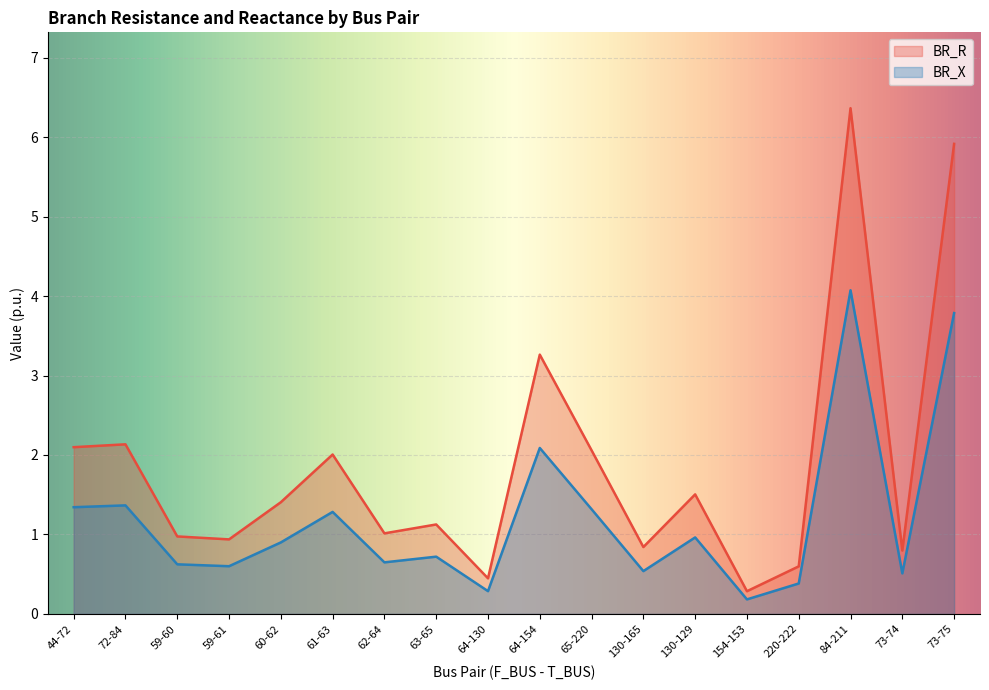

The value of BR_X at 61-63 is 1.3. True or false?

True